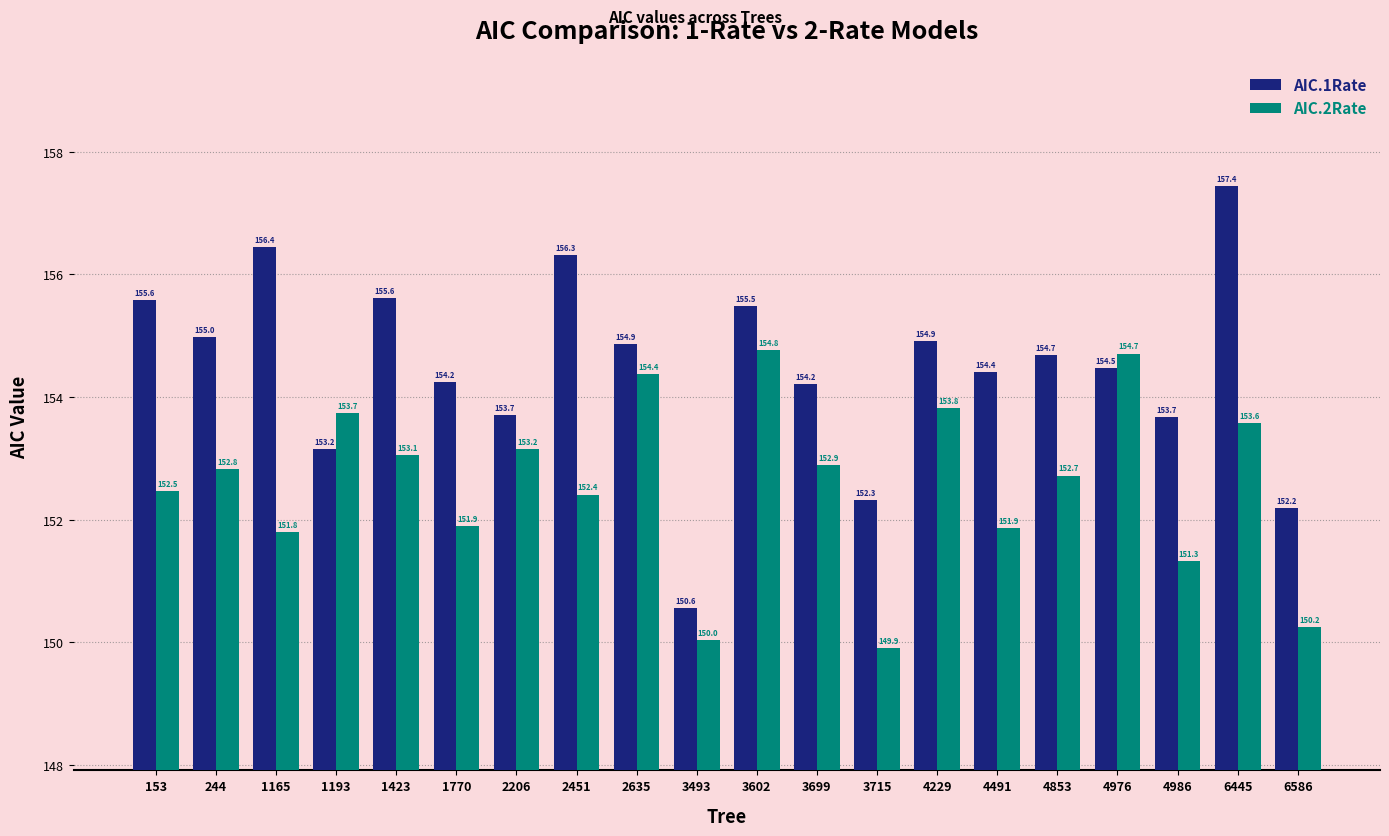

Which category has the highest value in the AIC.1Rate series?

6445